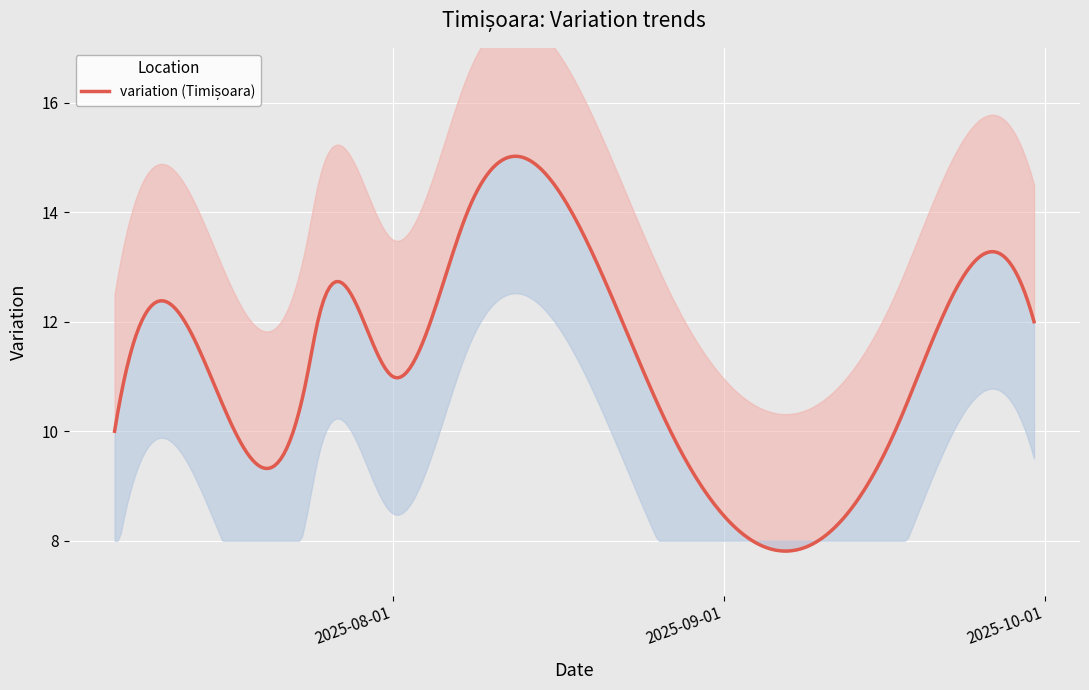

What is the approximate value at 2025-09-30?

12